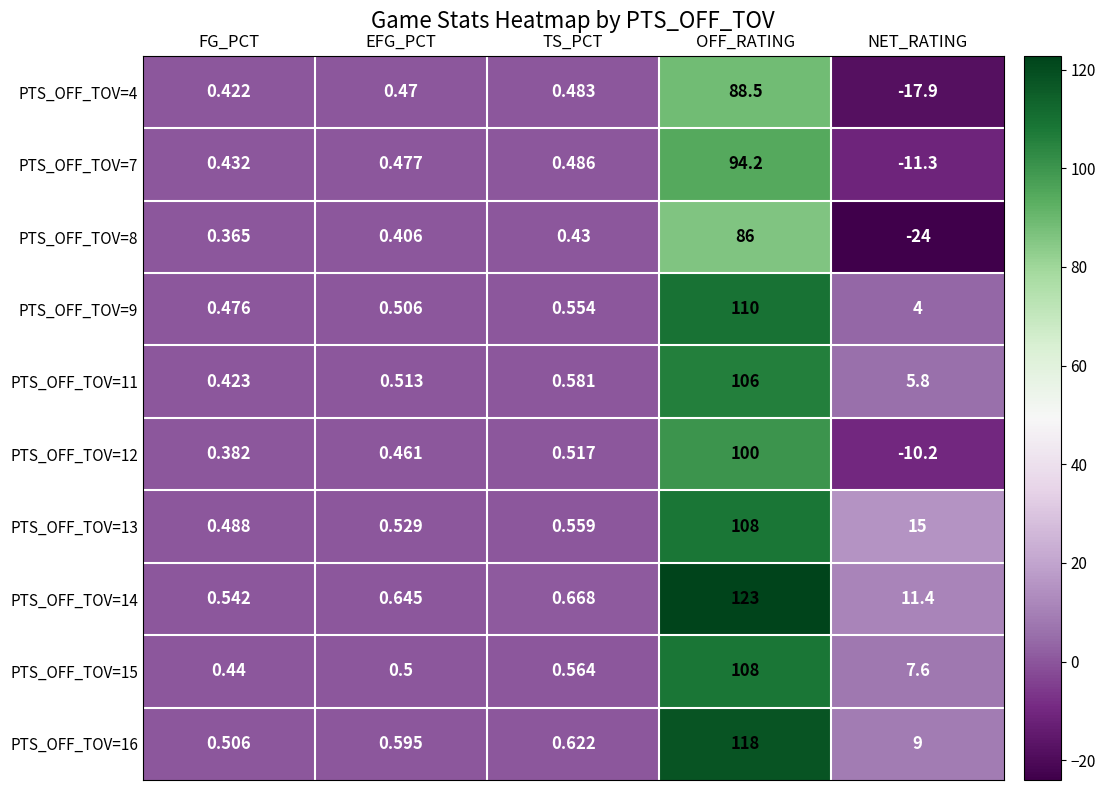

Is the value of PTS_OFF_TOV=8 at TS_PCT greater than the value of PTS_OFF_TOV=4 at OFF_RATING?

No